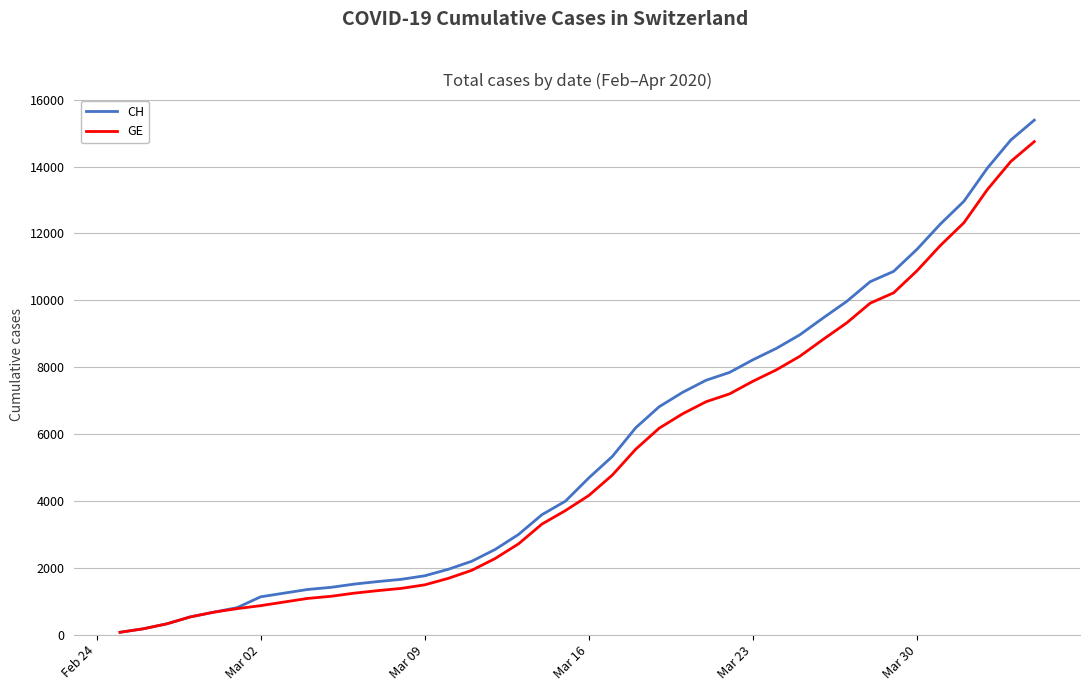

Which series has the largest range (max minus min)?

CH